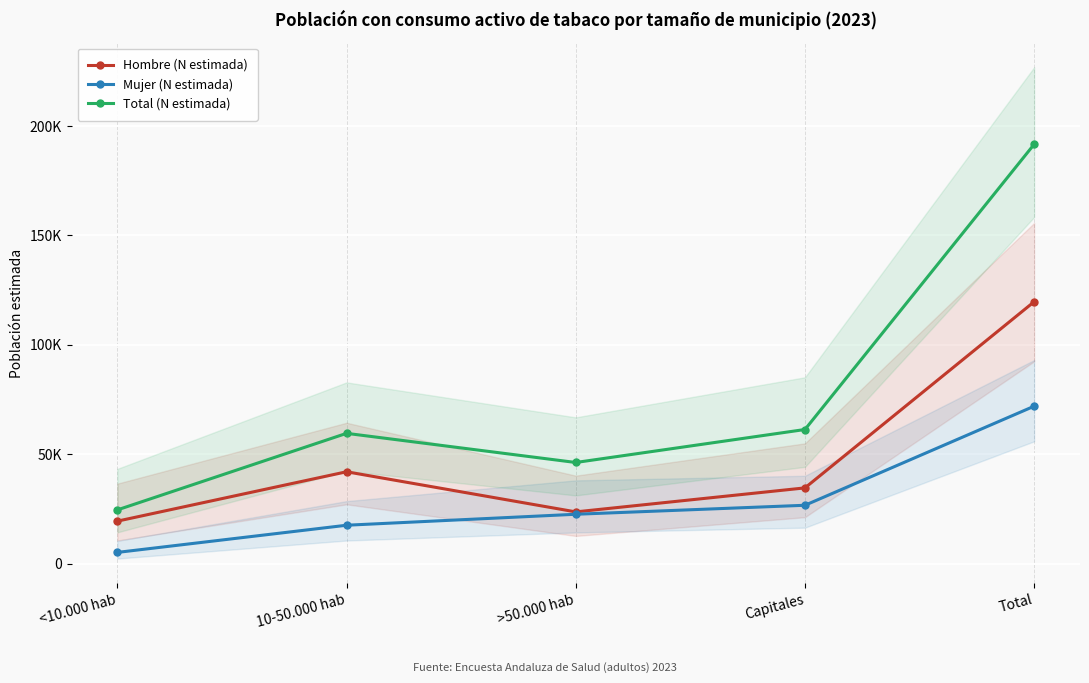

How many categories are shown in the chart?

5